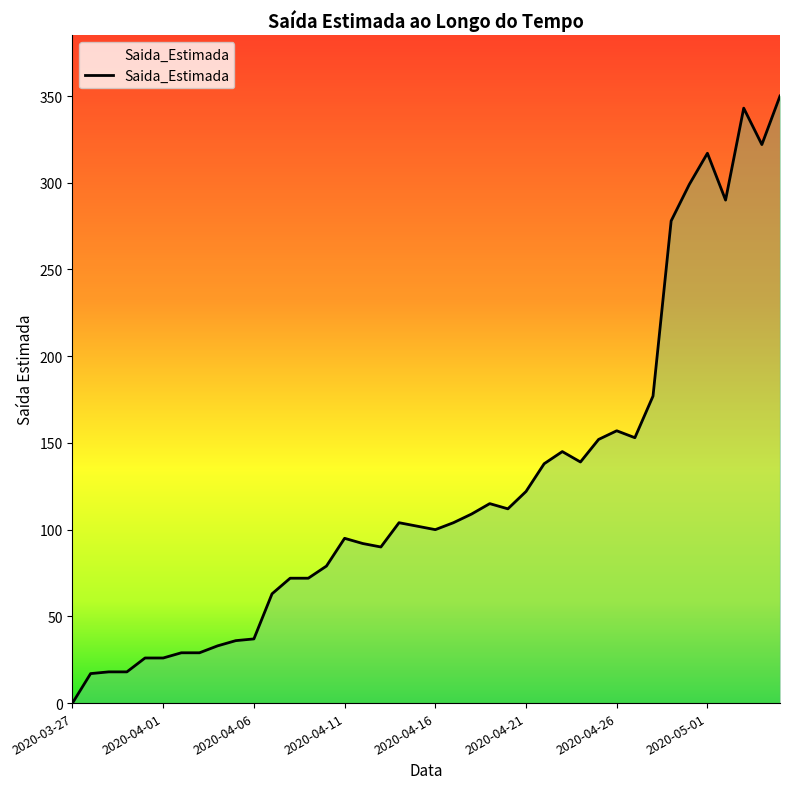

What is the greatest value displayed?

350